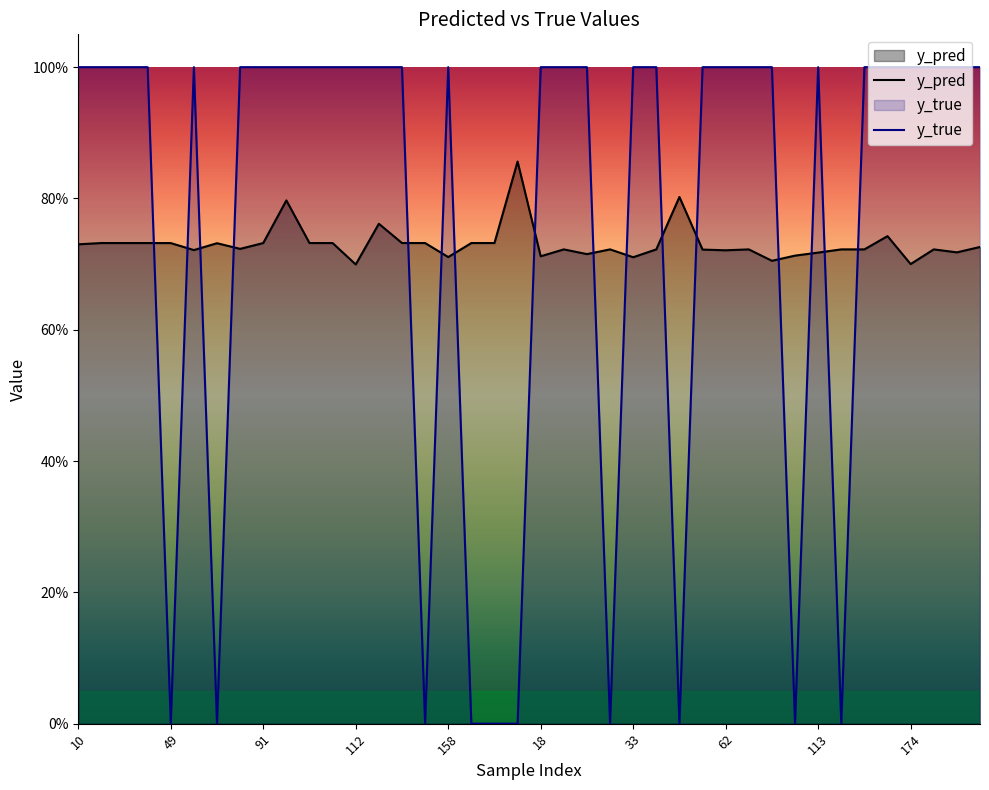

Reading left to right, list all the values displayed in this chart.

y_pred: 0.7	0.7	0.7	0.7	0.7	0.7	0.7	0.7	0.7	0.8	0.7	0.7	0.7	0.8	0.7	0.7	0.7	0.7	0.7	0.9	0.7	0.7	0.7	0.7	0.7	0.7	0.8	0.7	0.7	0.7	0.7	0.7	0.7	0.7	0.7	0.7	0.7	0.7	0.7	0.7
y_true: 1.0	1.0	1.0	1.0	0.0	1.0	0.0	1.0	1.0	1.0	1.0	1.0	1.0	1.0	1.0	0.0	1.0	0.0	0.0	0.0	1.0	1.0	1.0	0.0	1.0	1.0	0.0	1.0	1.0	1.0	1.0	0.0	1.0	0.0	1.0	1.0	1.0	1.0	1.0	1.0